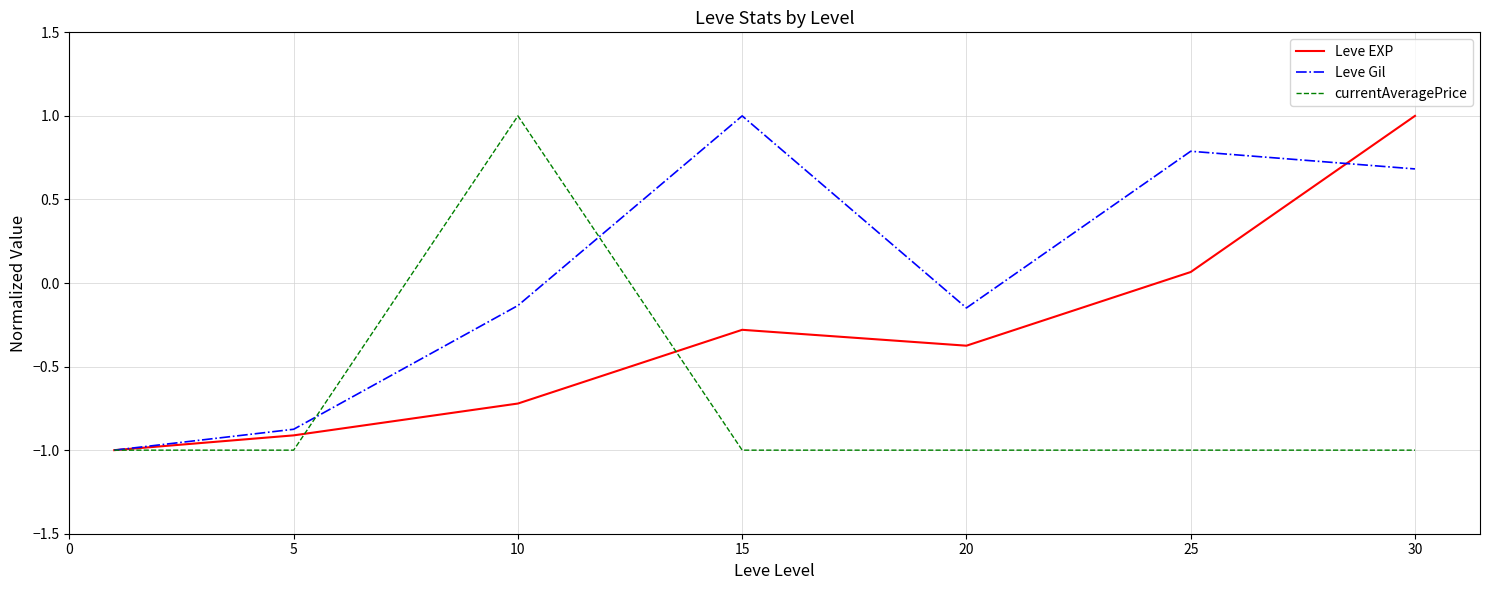

Rank the series by their average value, from highest to lowest.

Leve Gil, Leve EXP, currentAveragePrice